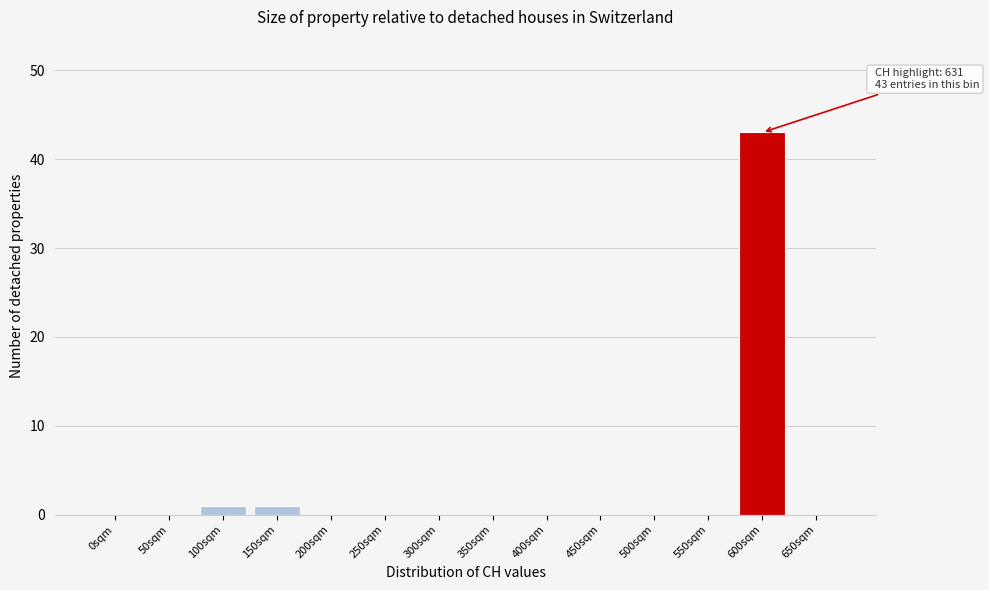

Reading right to left, extract all data points from this chart.

650sqm=0	600sqm=43	550sqm=0	500sqm=0	450sqm=0	400sqm=0	350sqm=0	300sqm=0	250sqm=0	200sqm=0	150sqm=1	100sqm=1	50sqm=0	0sqm=0